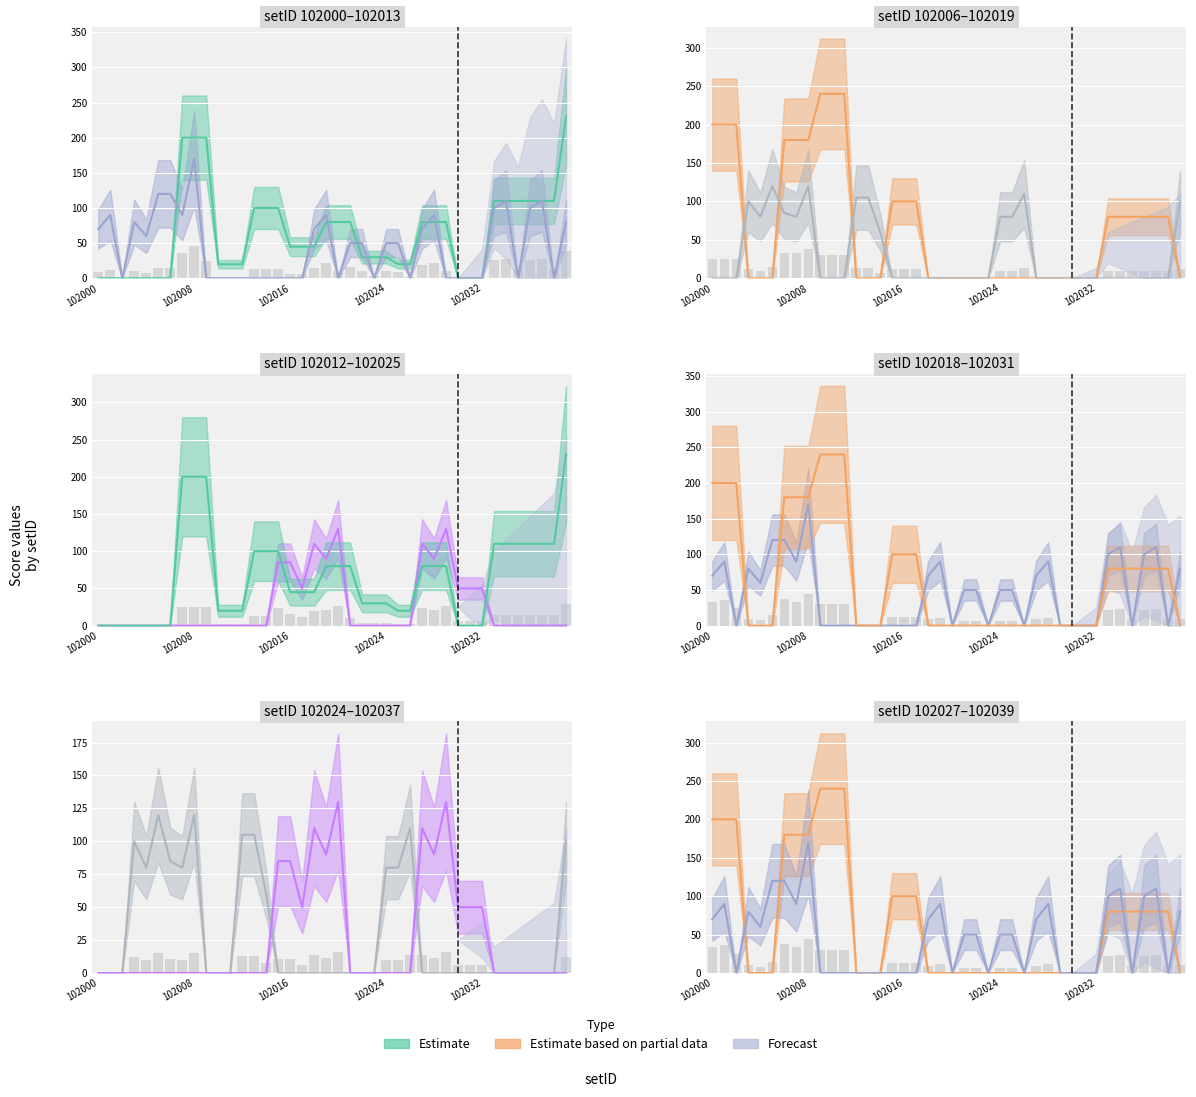

Does the chart contain stacked bars?

No